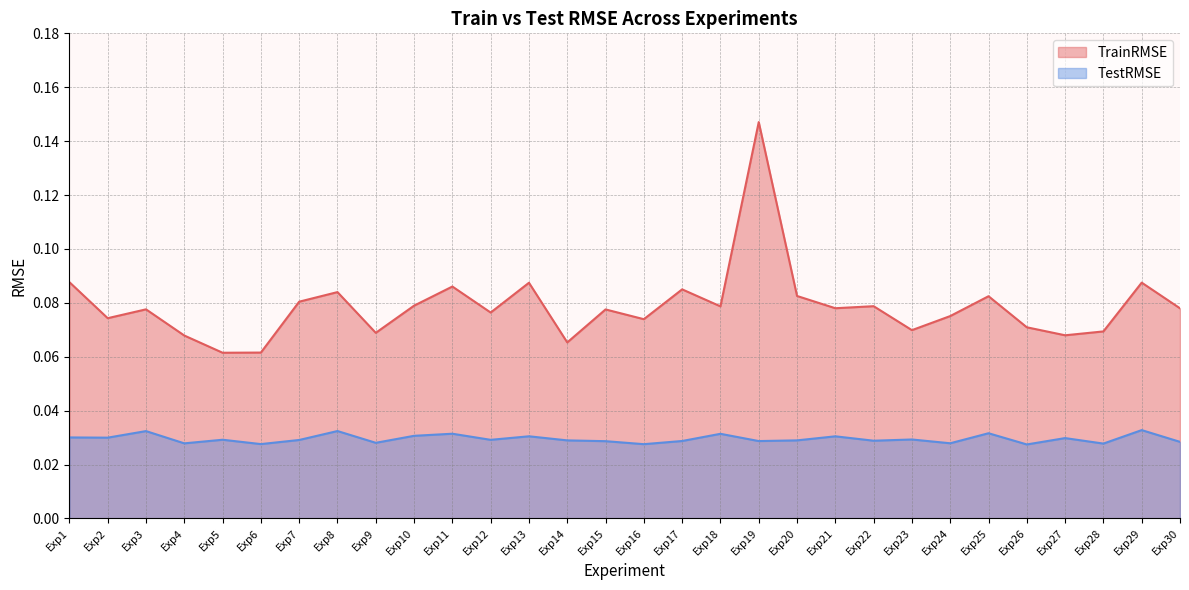

In TestRMSE, how many points are higher than both neighbors (excluding endpoints)?

11